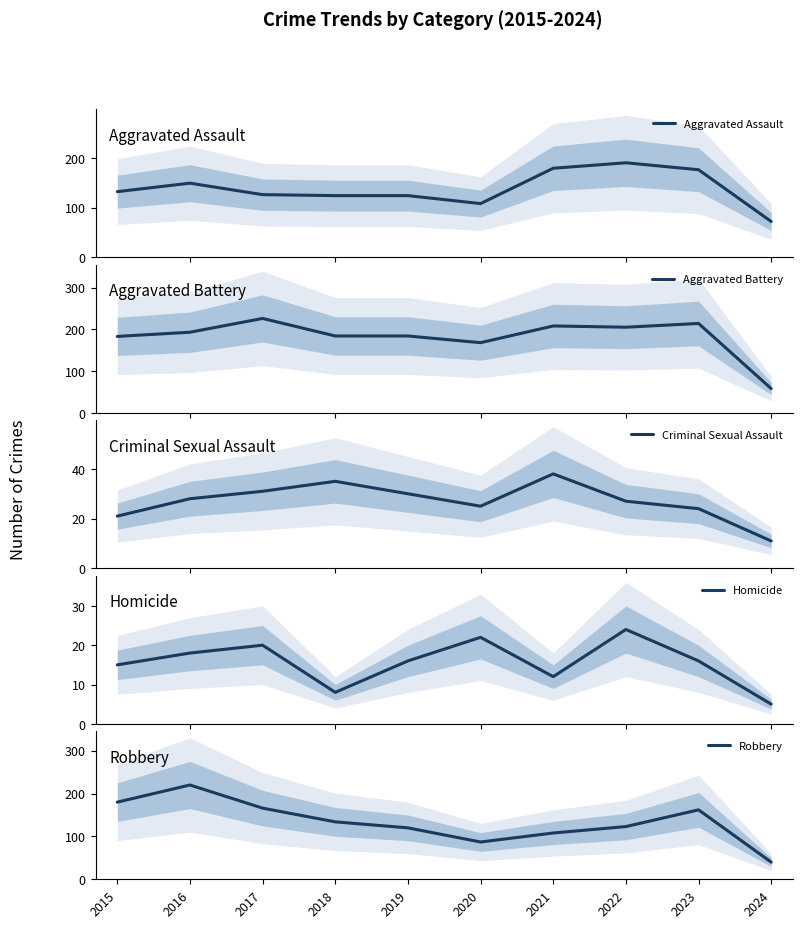

Which label corresponds to the largest value in the chart?

2017